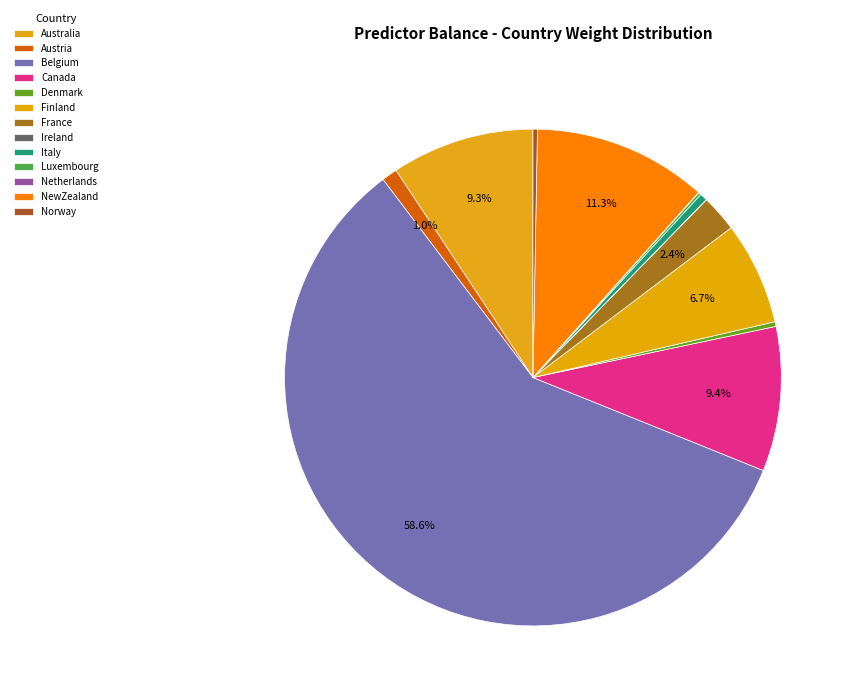

To the nearest percent, what percentage of the pie is Austria?

1%